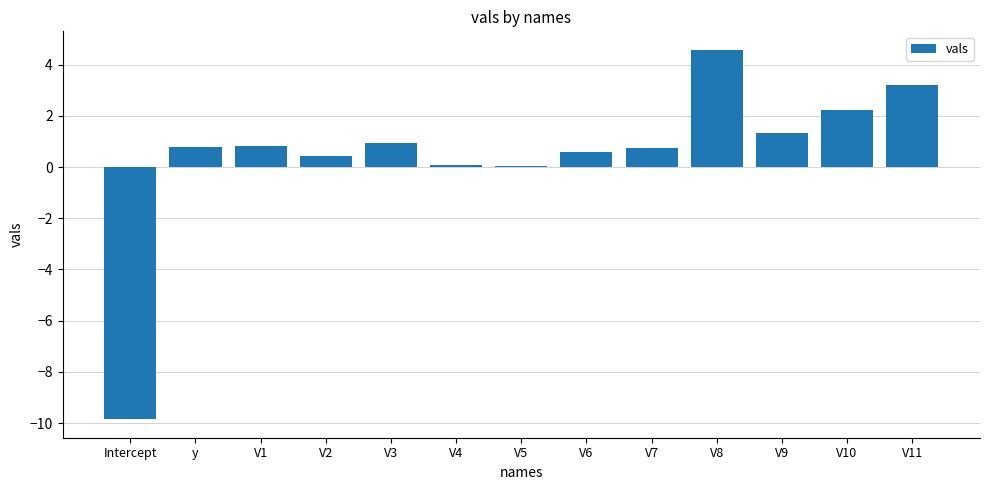

The chart shows a value of -9.8 at Intercept. True or false?

True